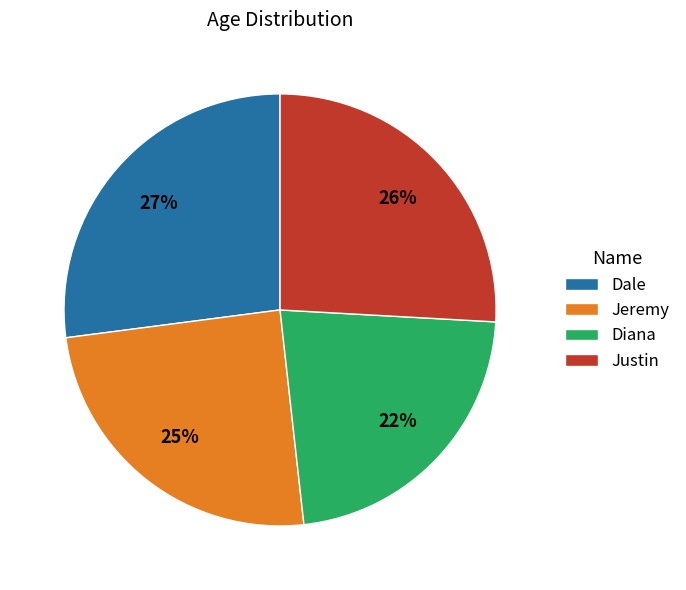

How many slices are in this pie chart?

4